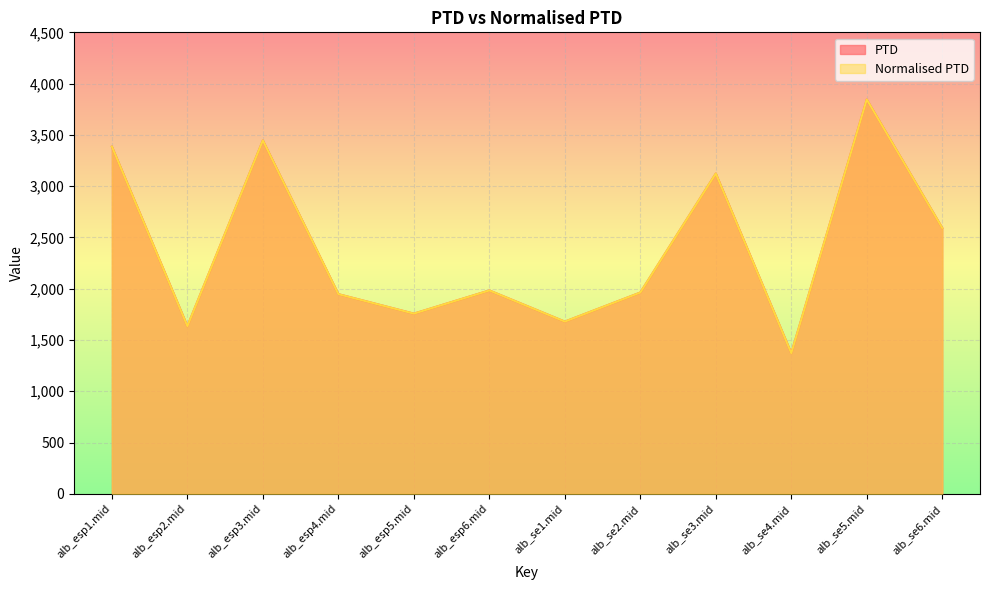

What position from the right is alb_esp6.mid?

7